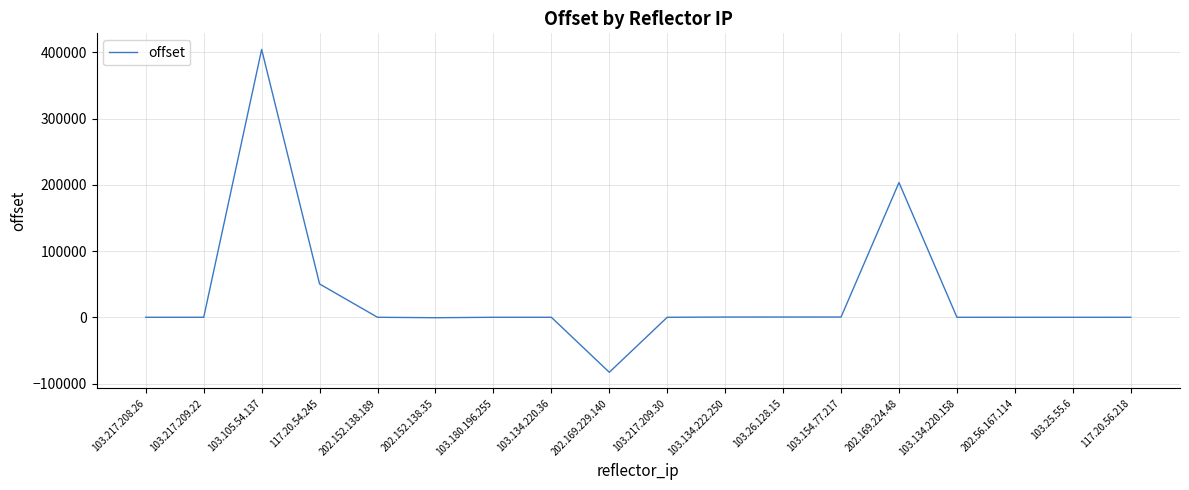

What is the sum of the values at 103.105.54.137 and 202.152.138.189?

404338